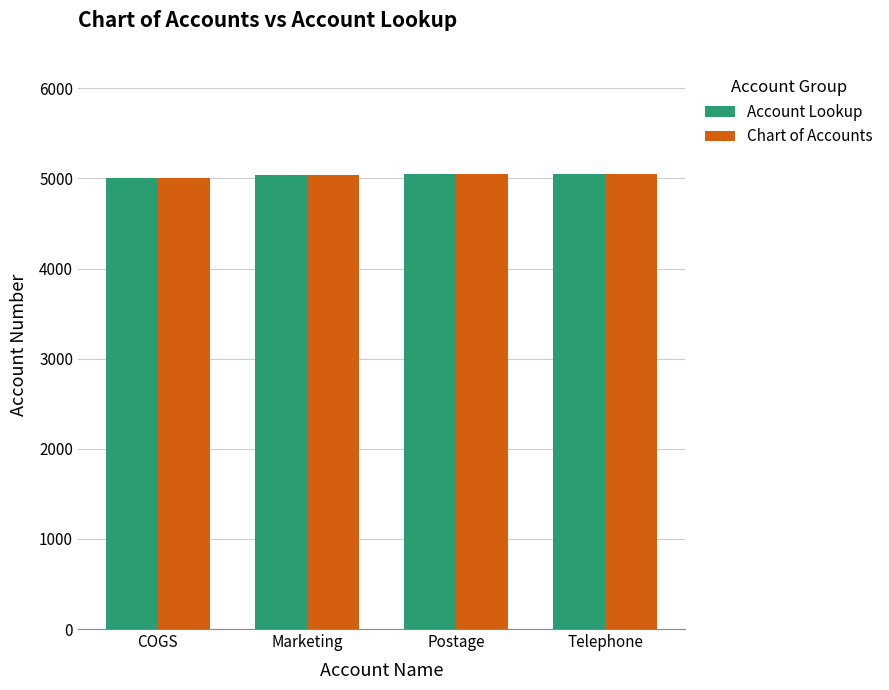

Are the bars horizontal?

No